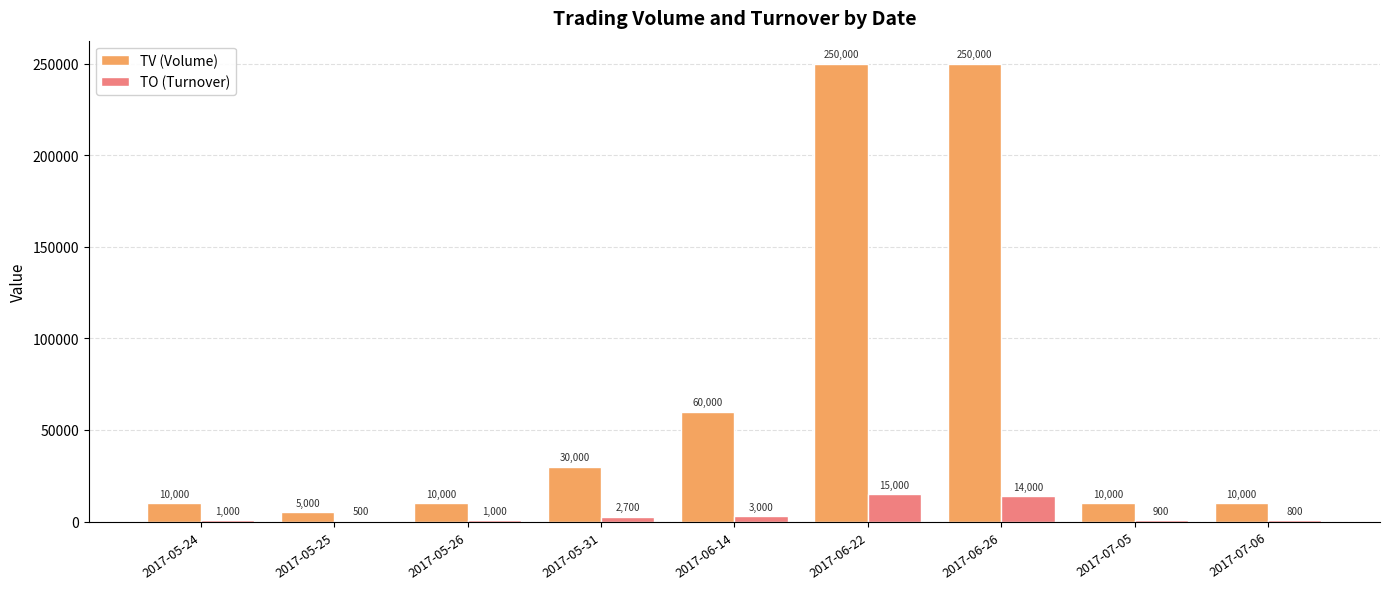

What is the approximate value of TV (Volume) at 2017-07-05, to the nearest 100?

10000